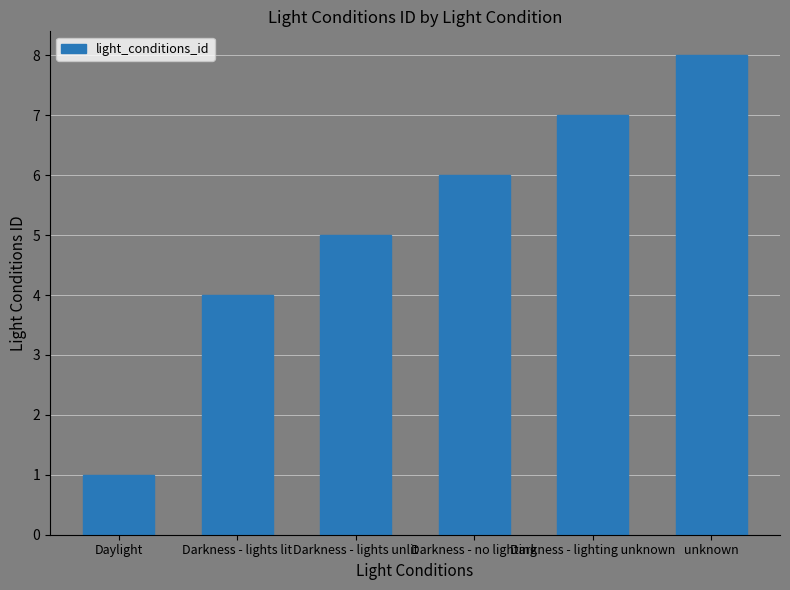

What is the sum of the values at unknown and Darkness - lighting unknown?

15